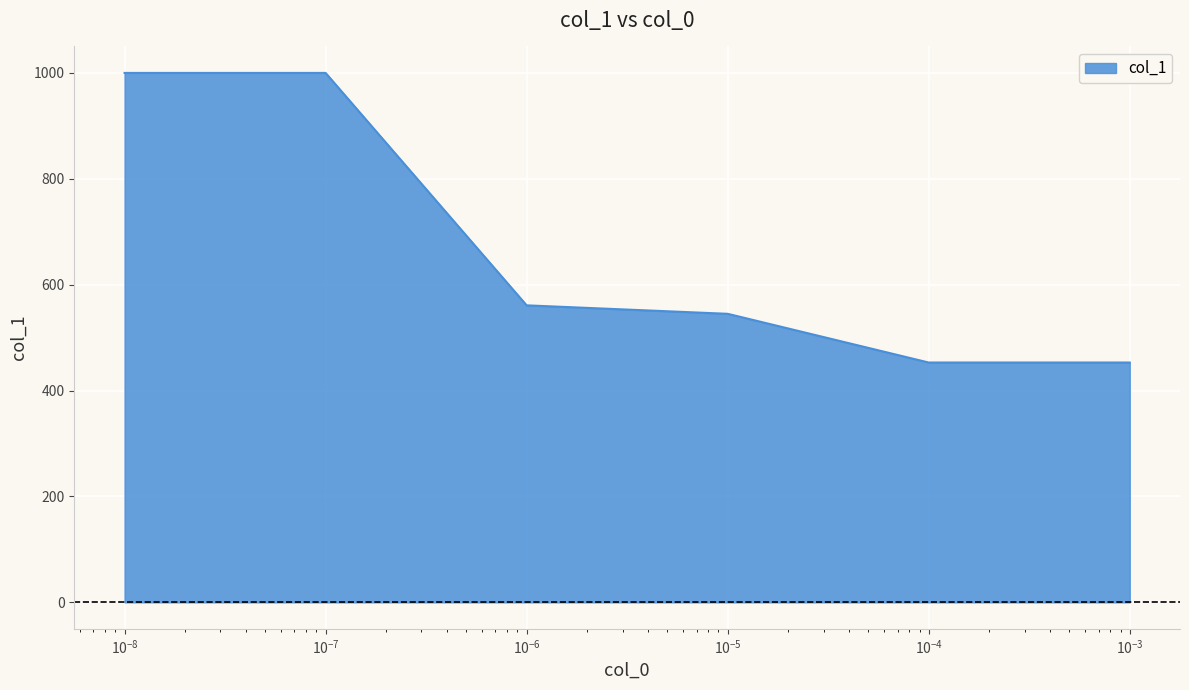

What is the difference between the maximum and second lowest values?

547